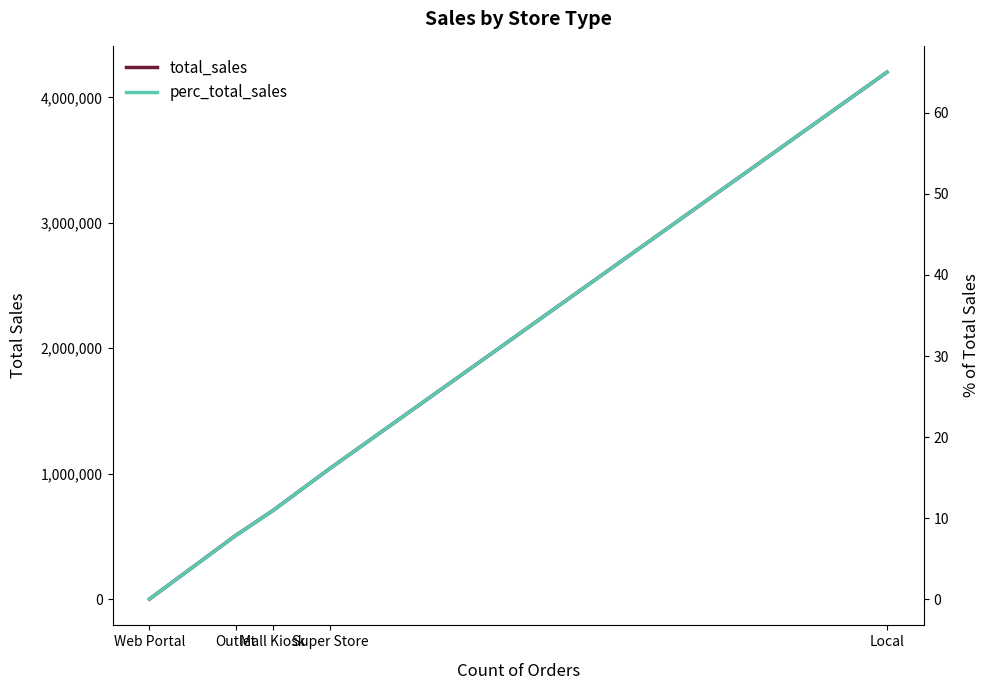

What is the sum of all total_sales values?

6460132.5